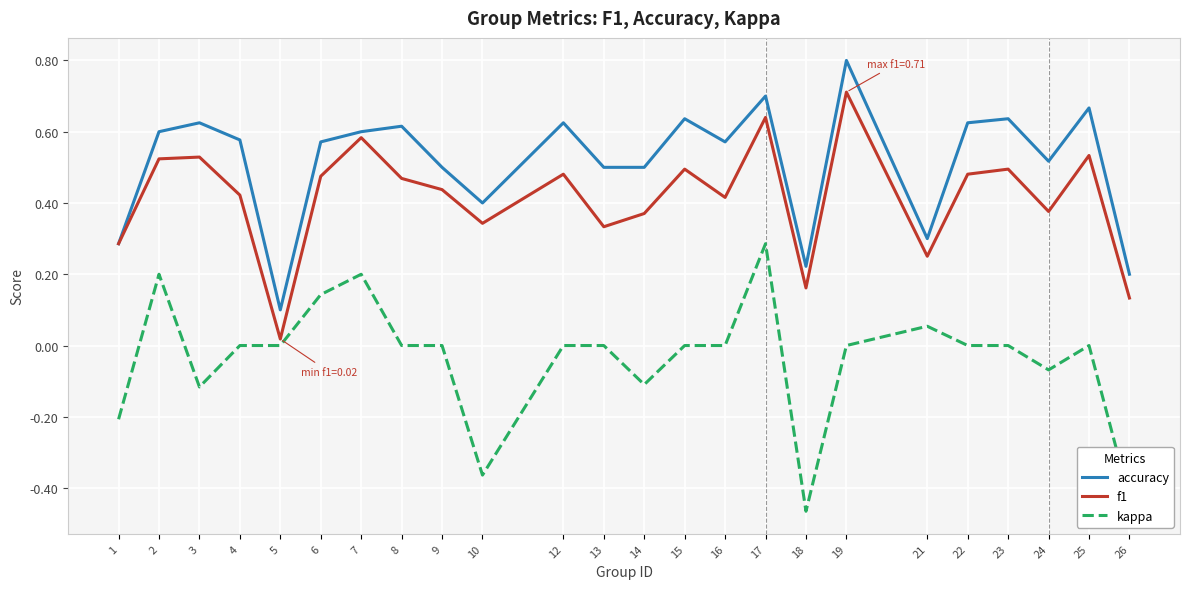

What is the total value across all series at 19?

1.5